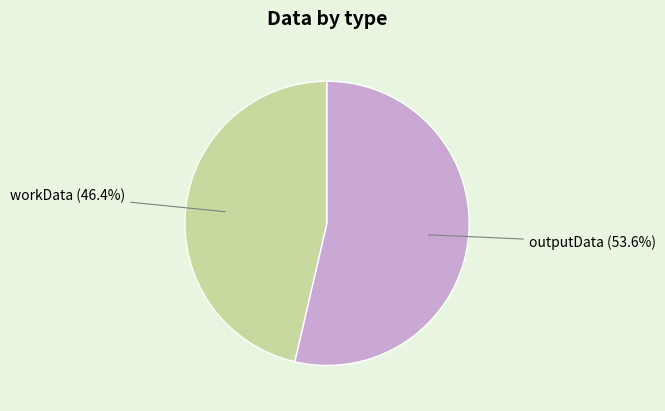

Which has a higher value, workData or outputData?

outputData